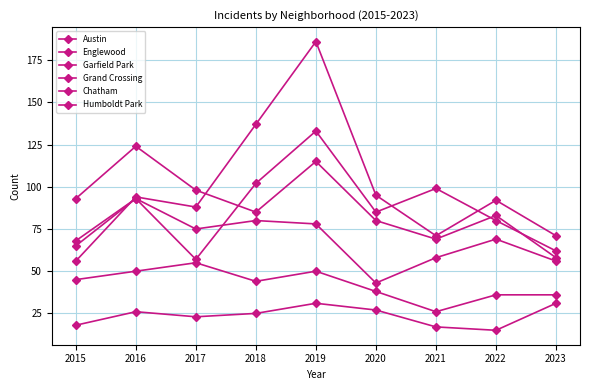

Between 2015 and 2022, which series saw the biggest shift?

Garfield Park